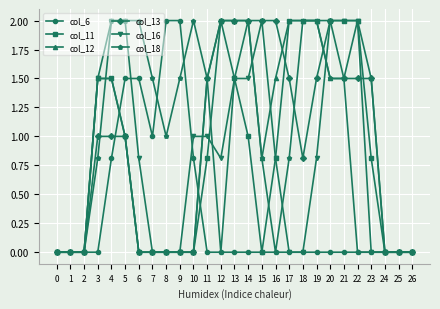

True or false: col_12 has a value of 1.0 at 5.

True